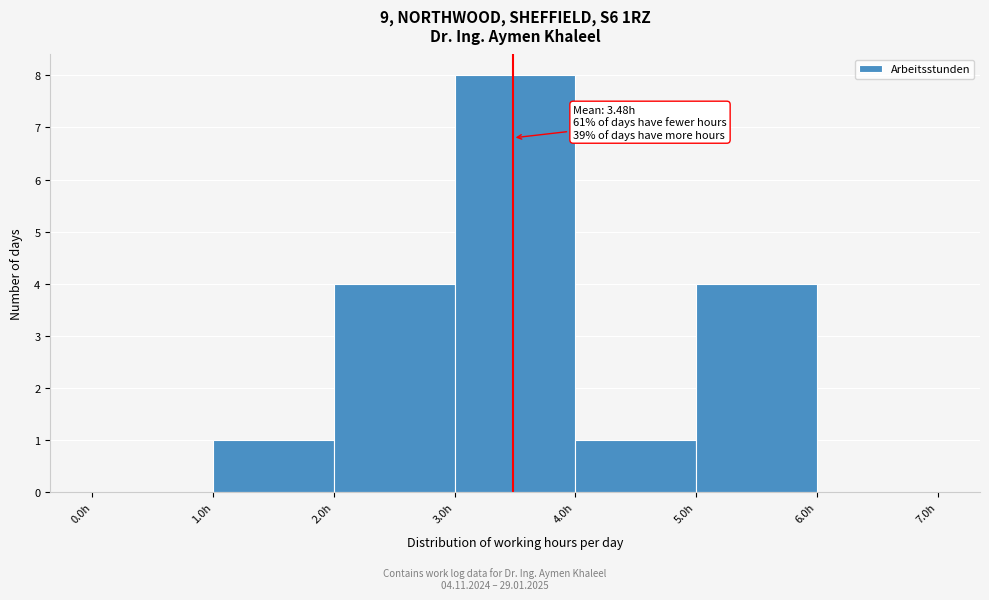

Which range on the x-axis has the tallest bar?

3 to 4